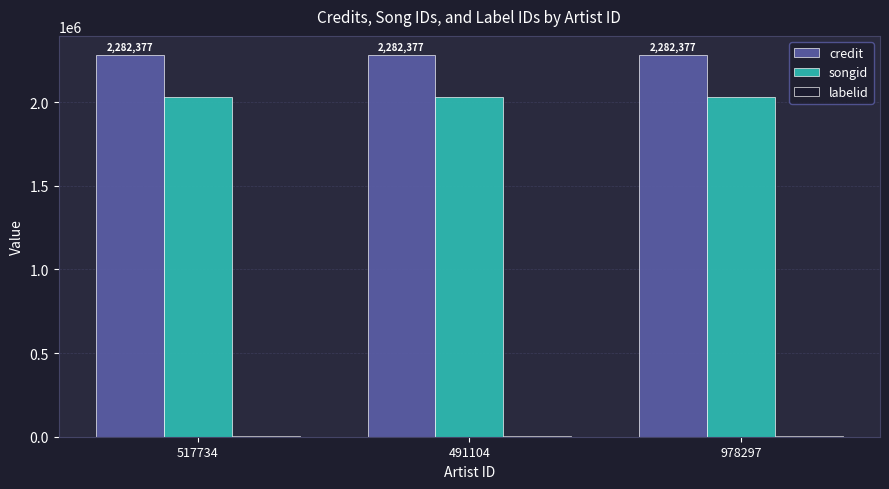

The value of songid at 491104 is 882086. True or false?

False